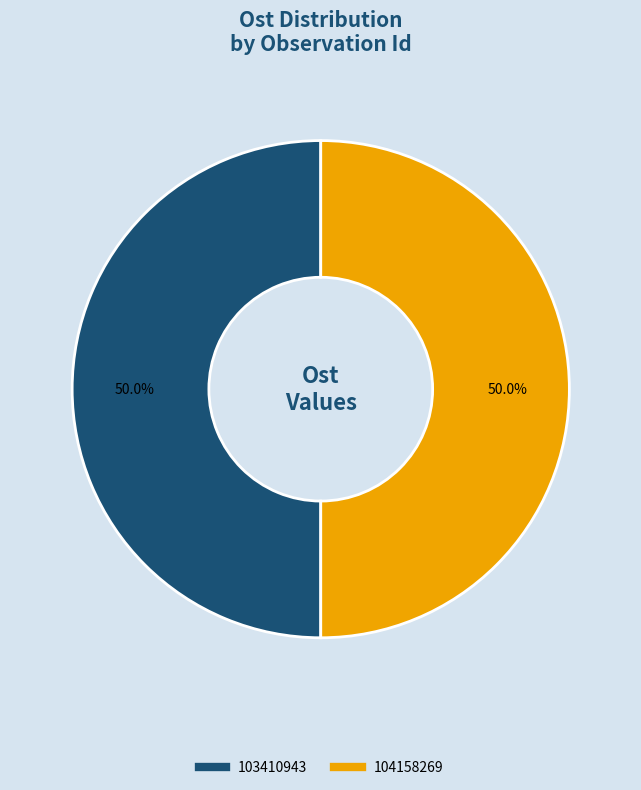

Approximately how many times larger is the value at 104158269 compared to 103410943?

1.0